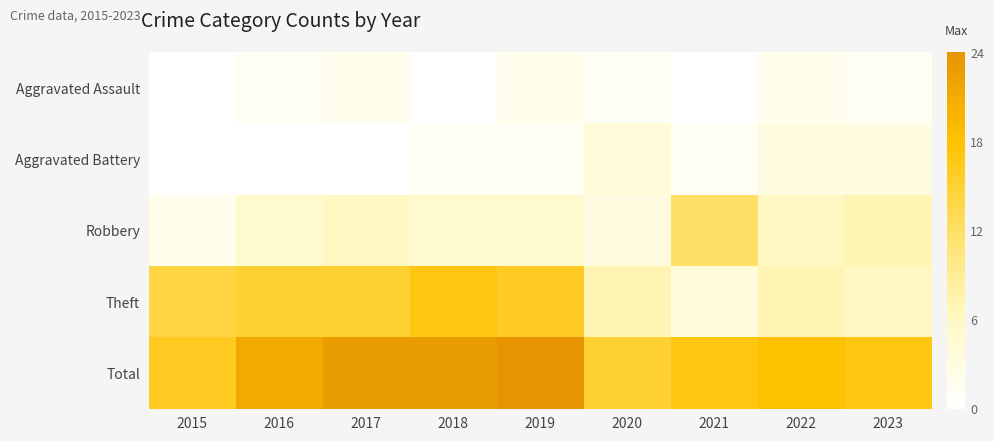

At which category is the sum across all series the highest?

2019